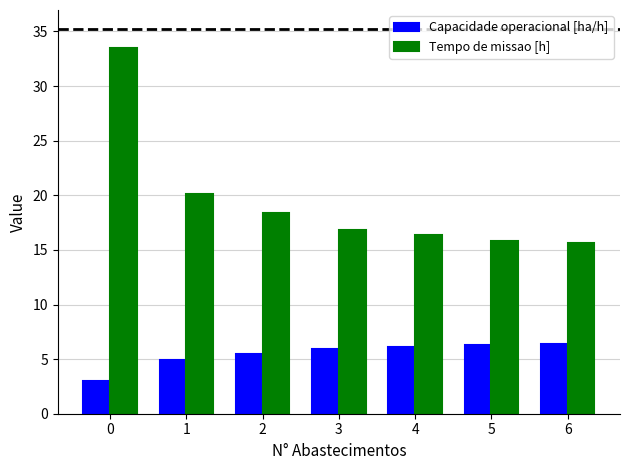

What is the total value across all series at 5?

22.1